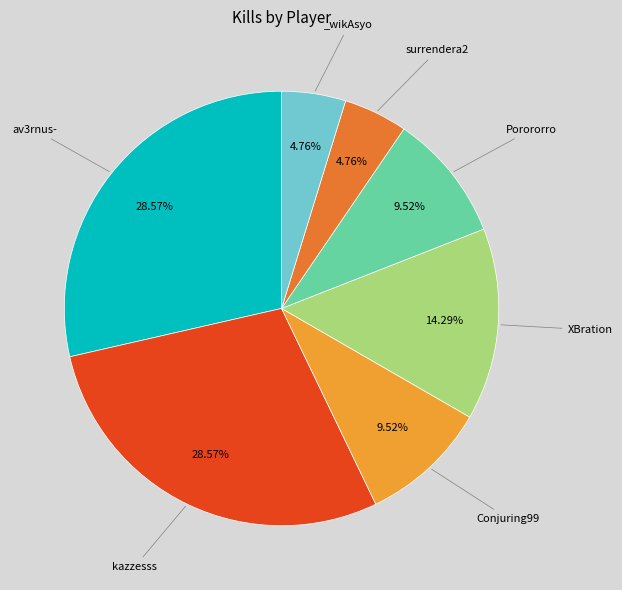

How many slices are in this pie chart?

7